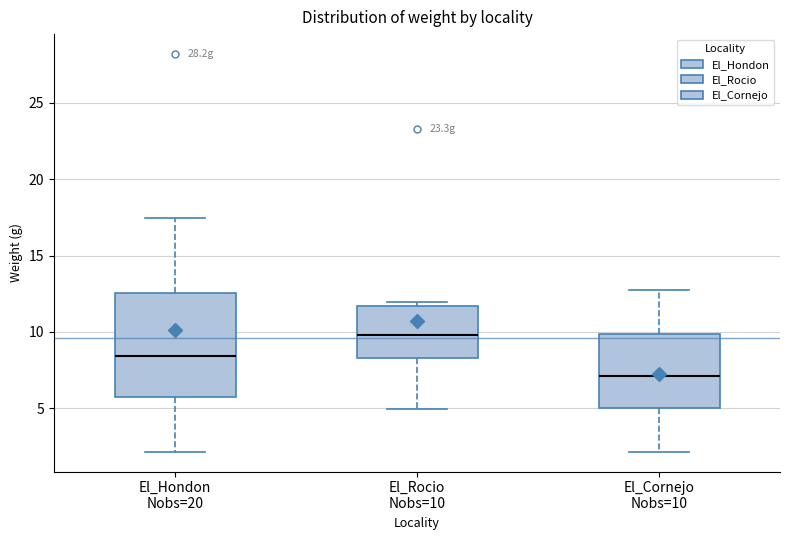

Which box has the highest median line?

El_Rocio Nobs=10